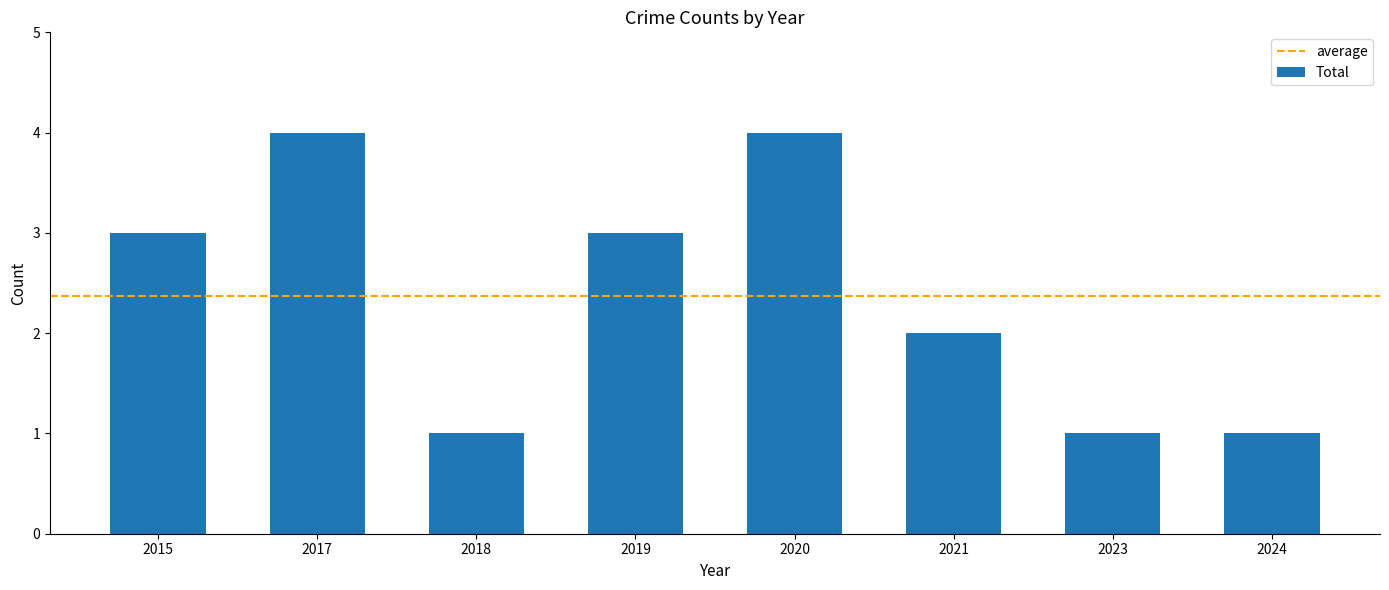

The chart shows a value of 2 at 2021. True or false?

True